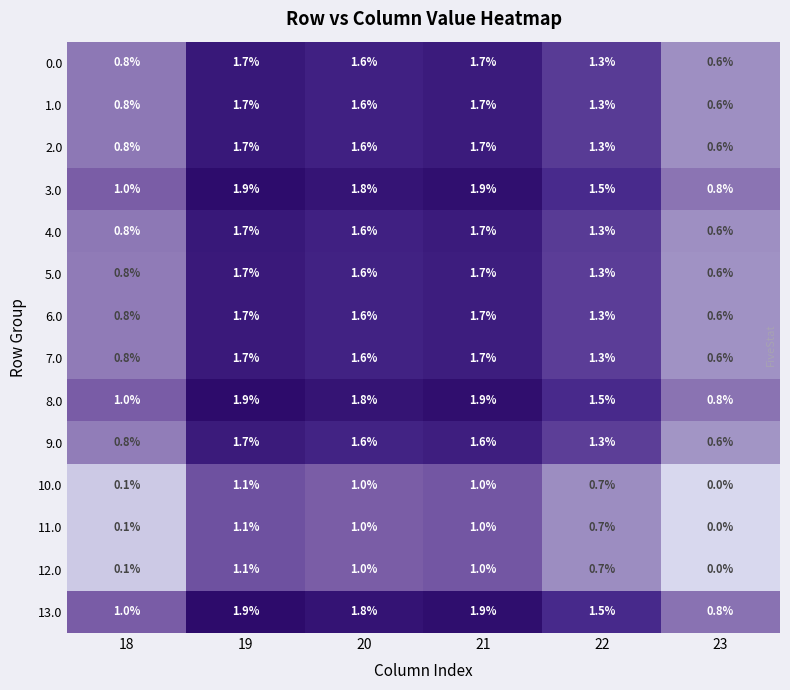

True or false: 10.0 has a value of 1.1 at 19.

True